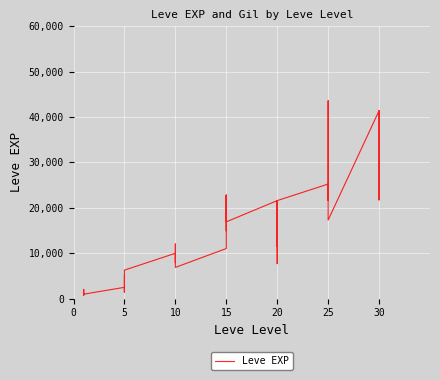

How many values are below 12030?

20